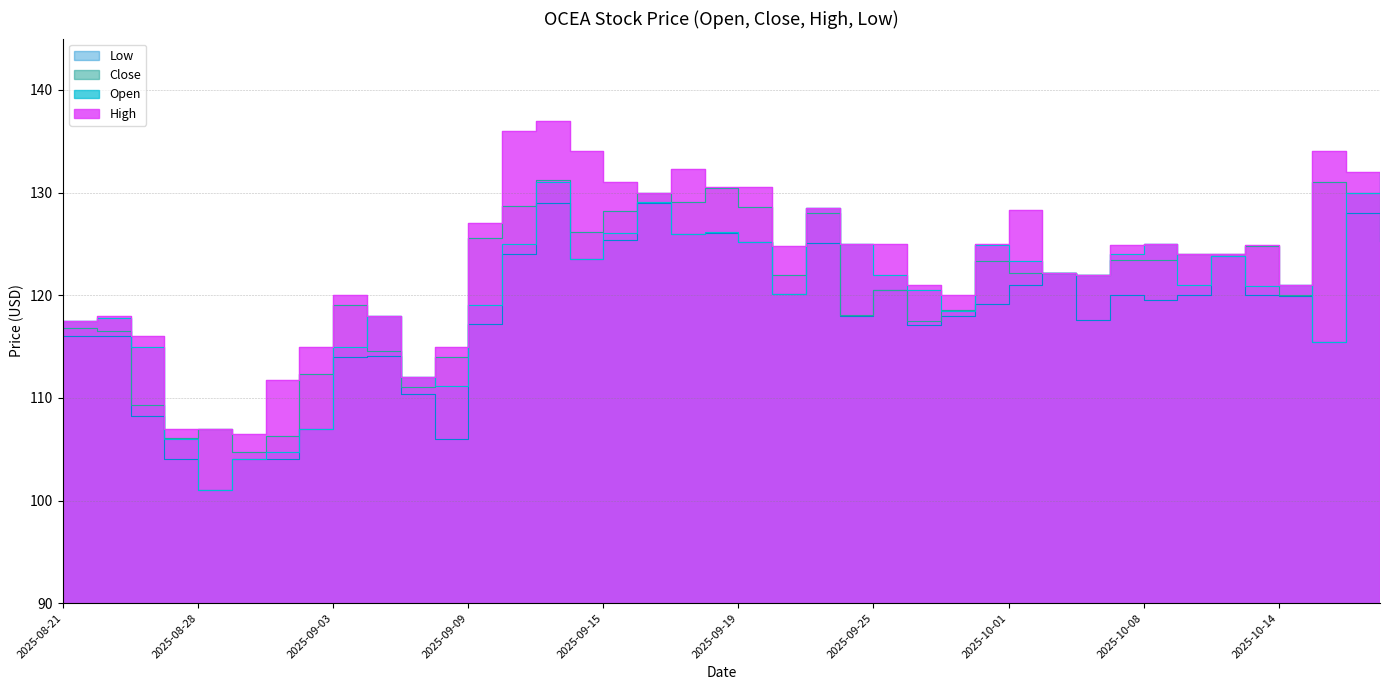

What is the total value across all series at 2025-10-08?

492.9